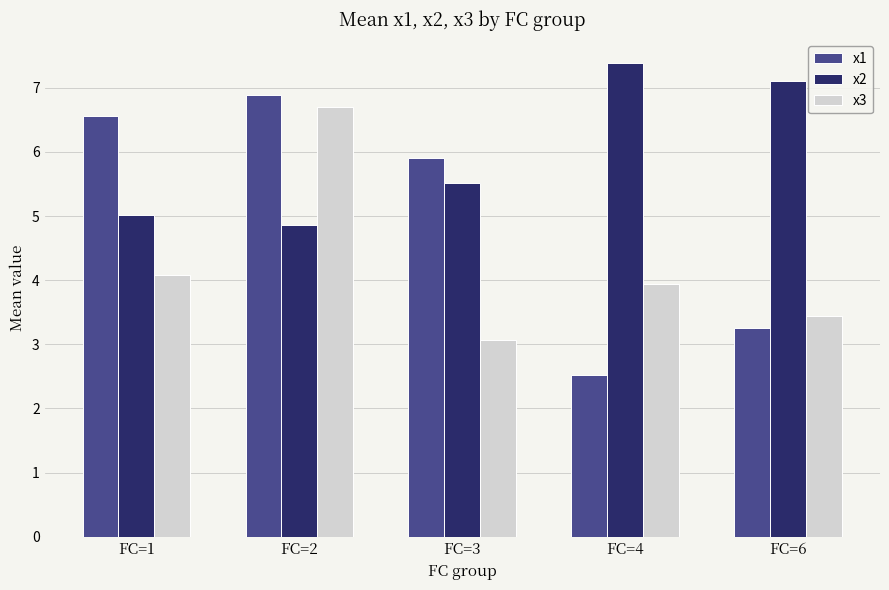

Is the value of x2 at FC=1 greater than the value of x1 at FC=1?

No